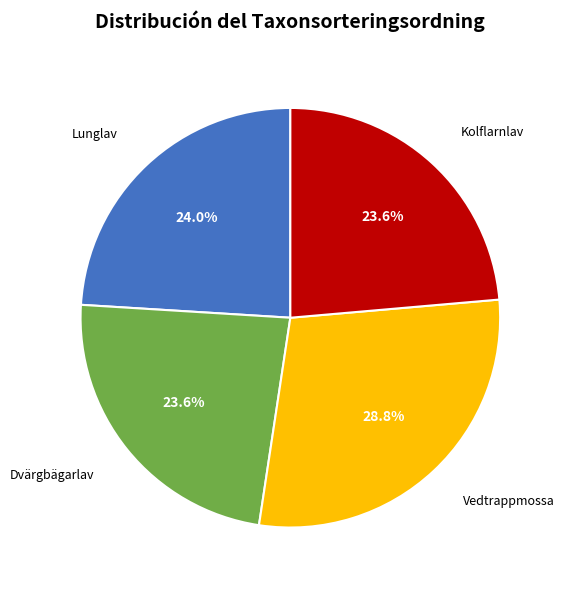

Does Vedtrappmossa account for over 50% of the chart?

No